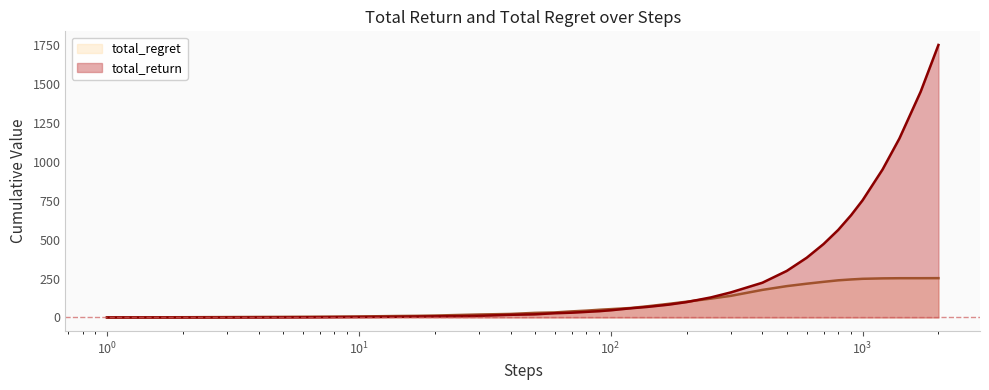

True or false: total_return and total_regret cross at least once.

True